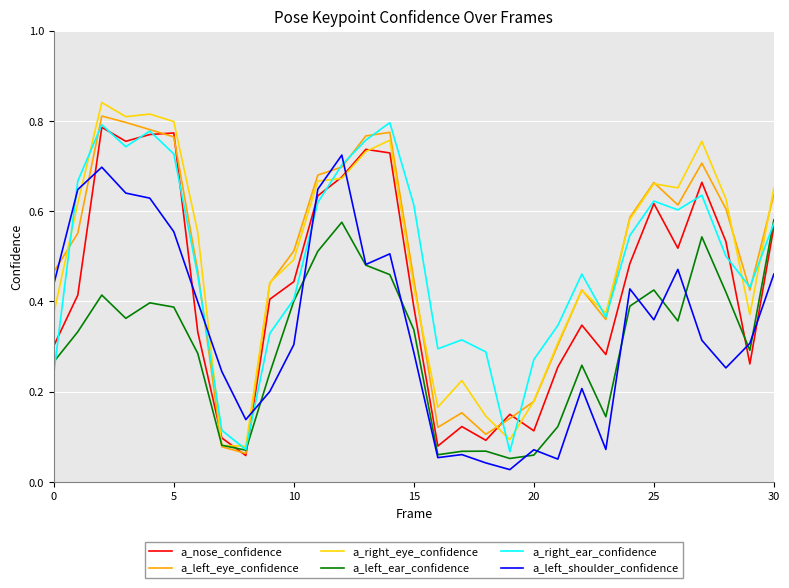

At how many categories does at least one series exceed 0?

31